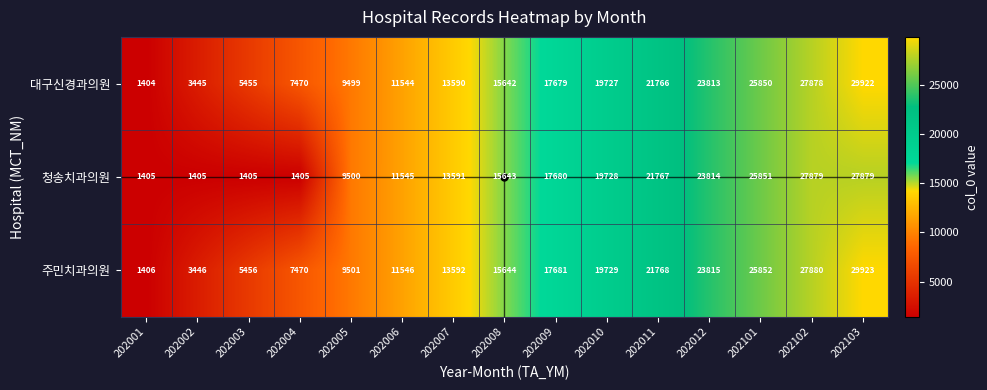

What is the approximate value of 대구신경과의원 at 202008, to the nearest 100?

15600